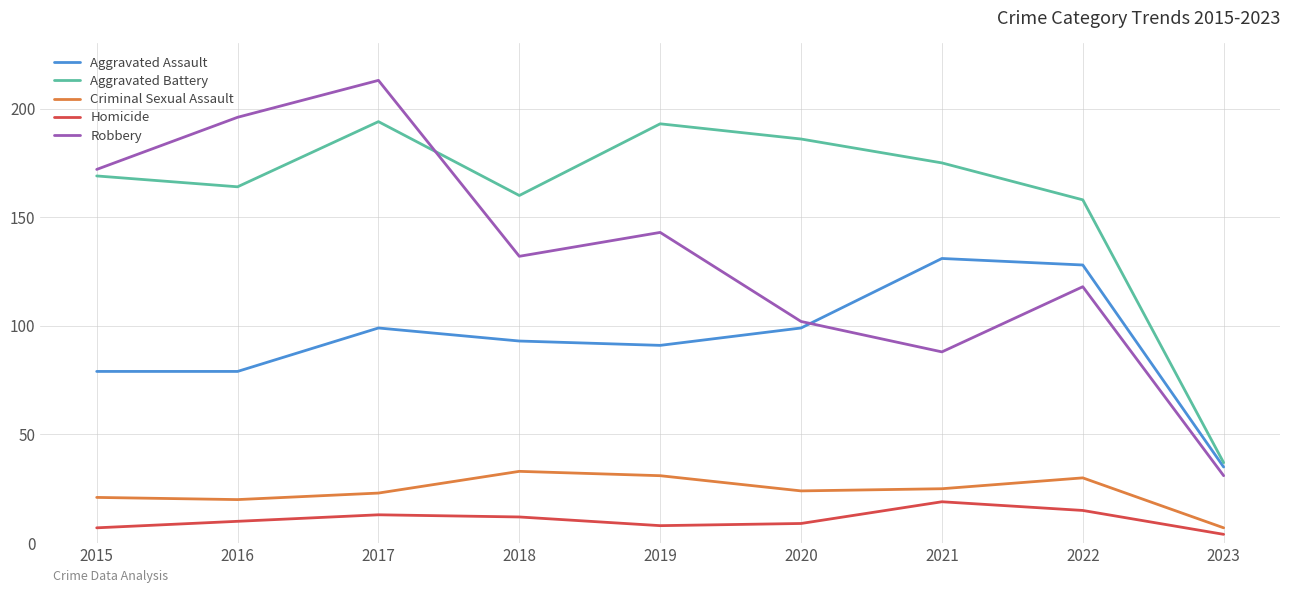

True or false: Criminal Sexual Assault has a value of 23 at 2017.

True